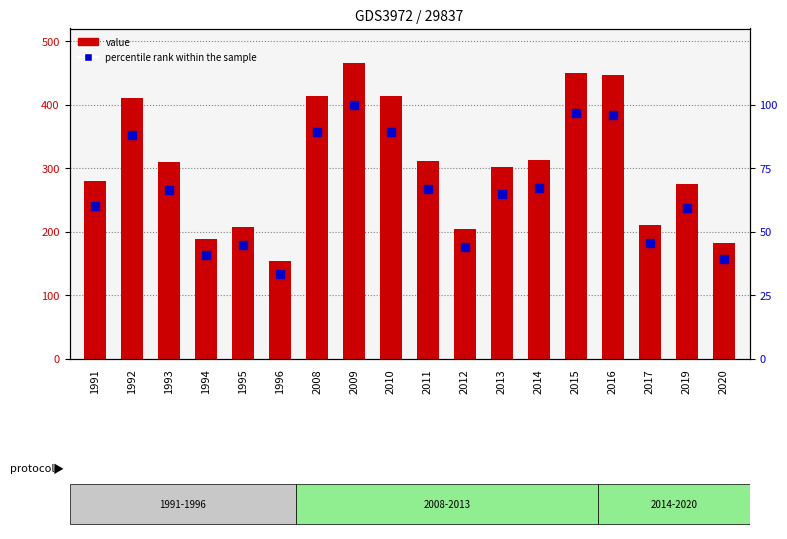

How many data points in percentile rank within the sample are less than 66?

9